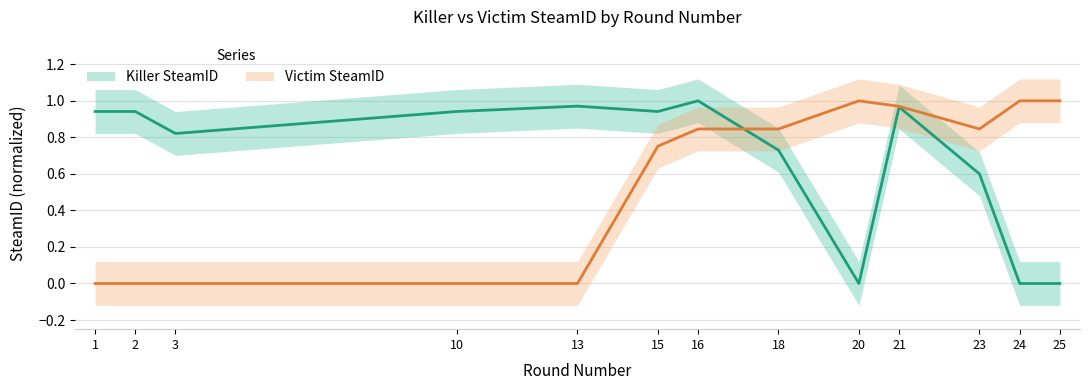

Where is the first local maximum for Victim SteamID?

20